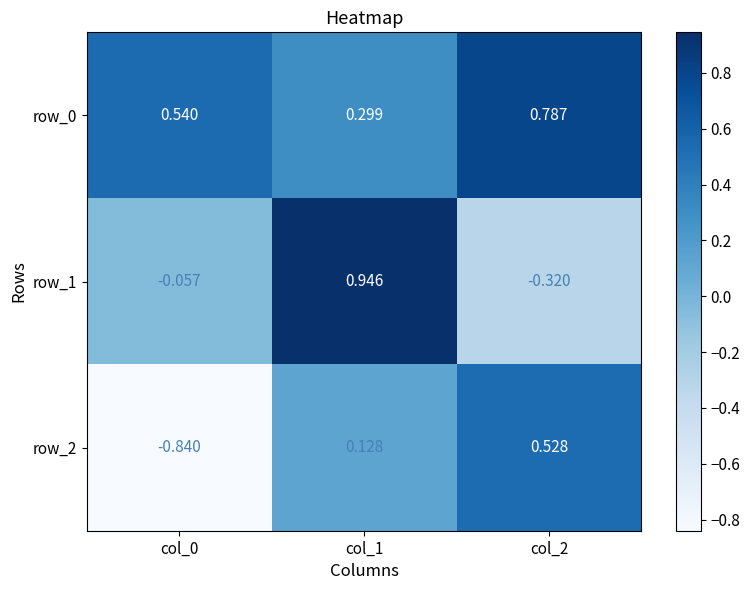

Rank the categories by row_0 value from lowest to highest.

col_1, col_0, col_2